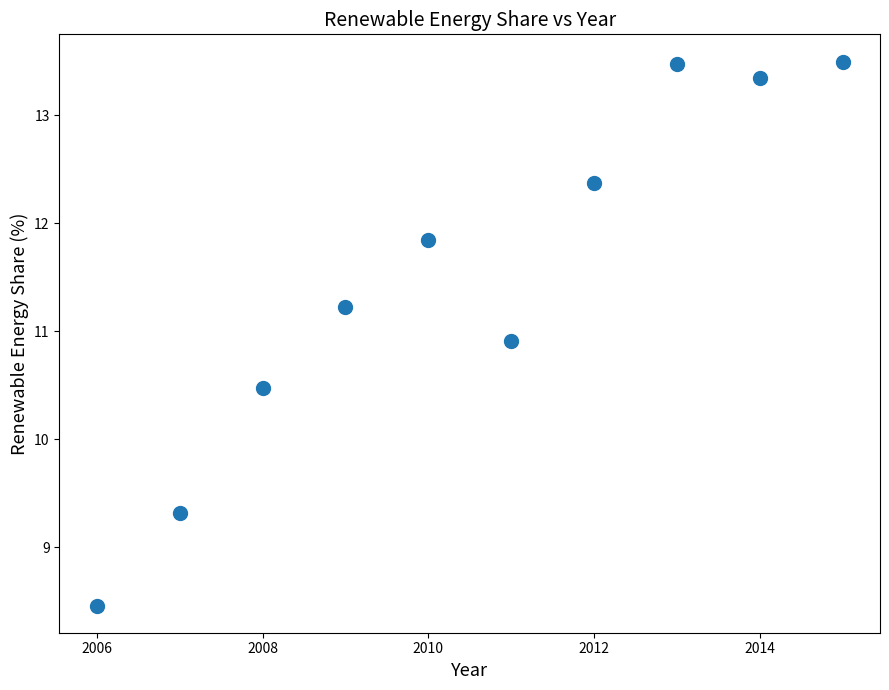

What is the average Y value?

11.5